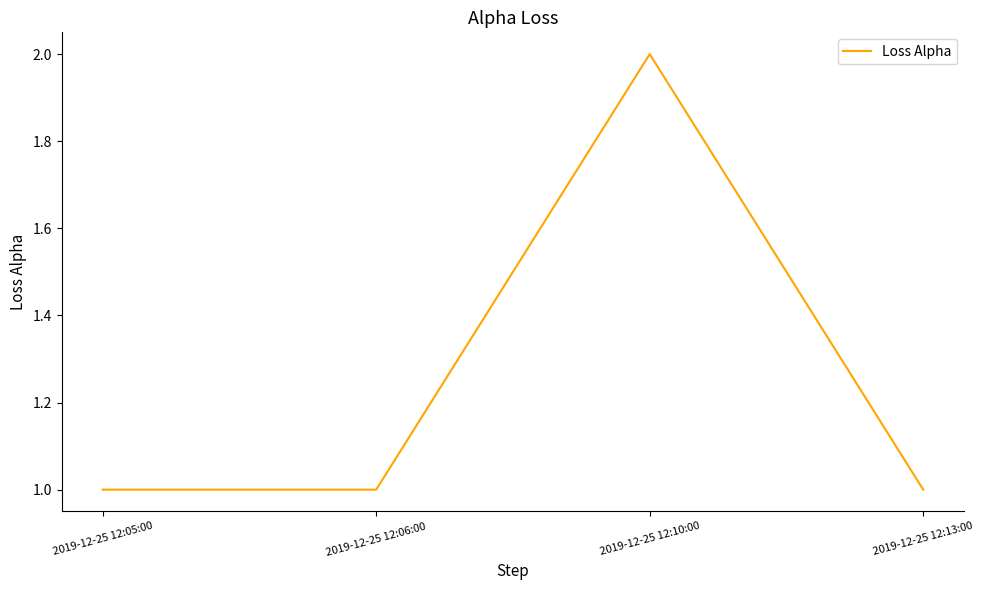

What position from the right is 2019-12-25 12:06:00?

3